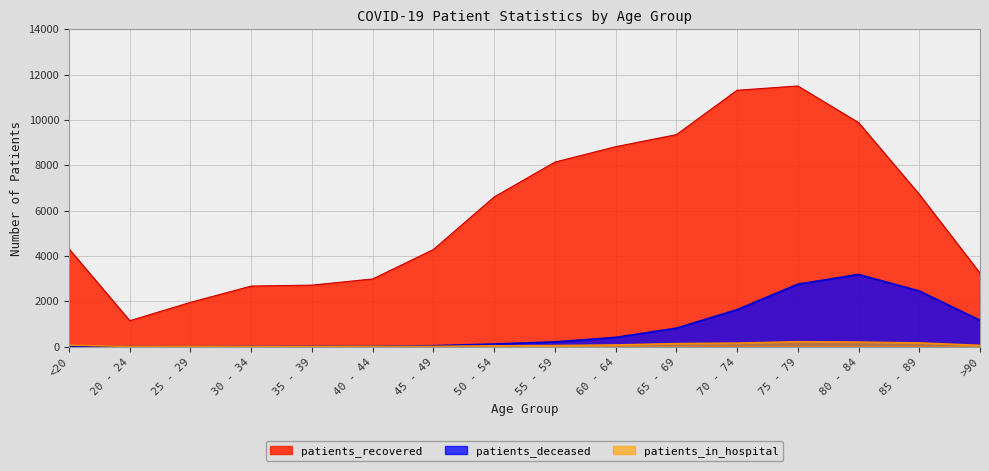

What is the difference between the patients_in_hospital values at 20 - 24 and 35 - 39?

7